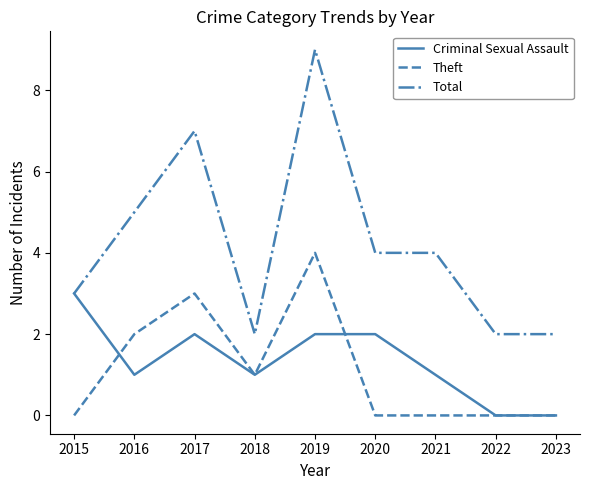

True or false: Criminal Sexual Assault has a value of 2 at 2020.

True